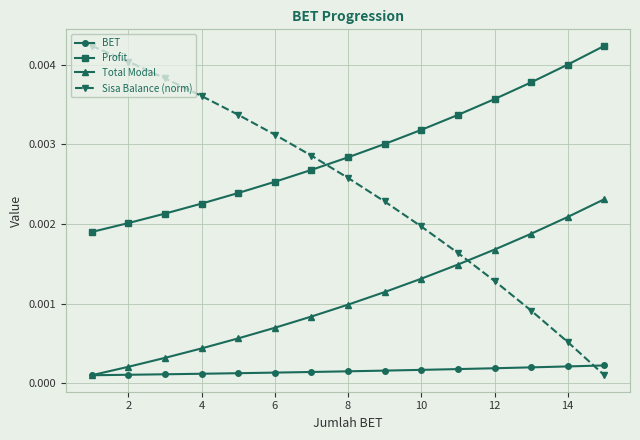

Does the chart have visible grid lines?

Yes